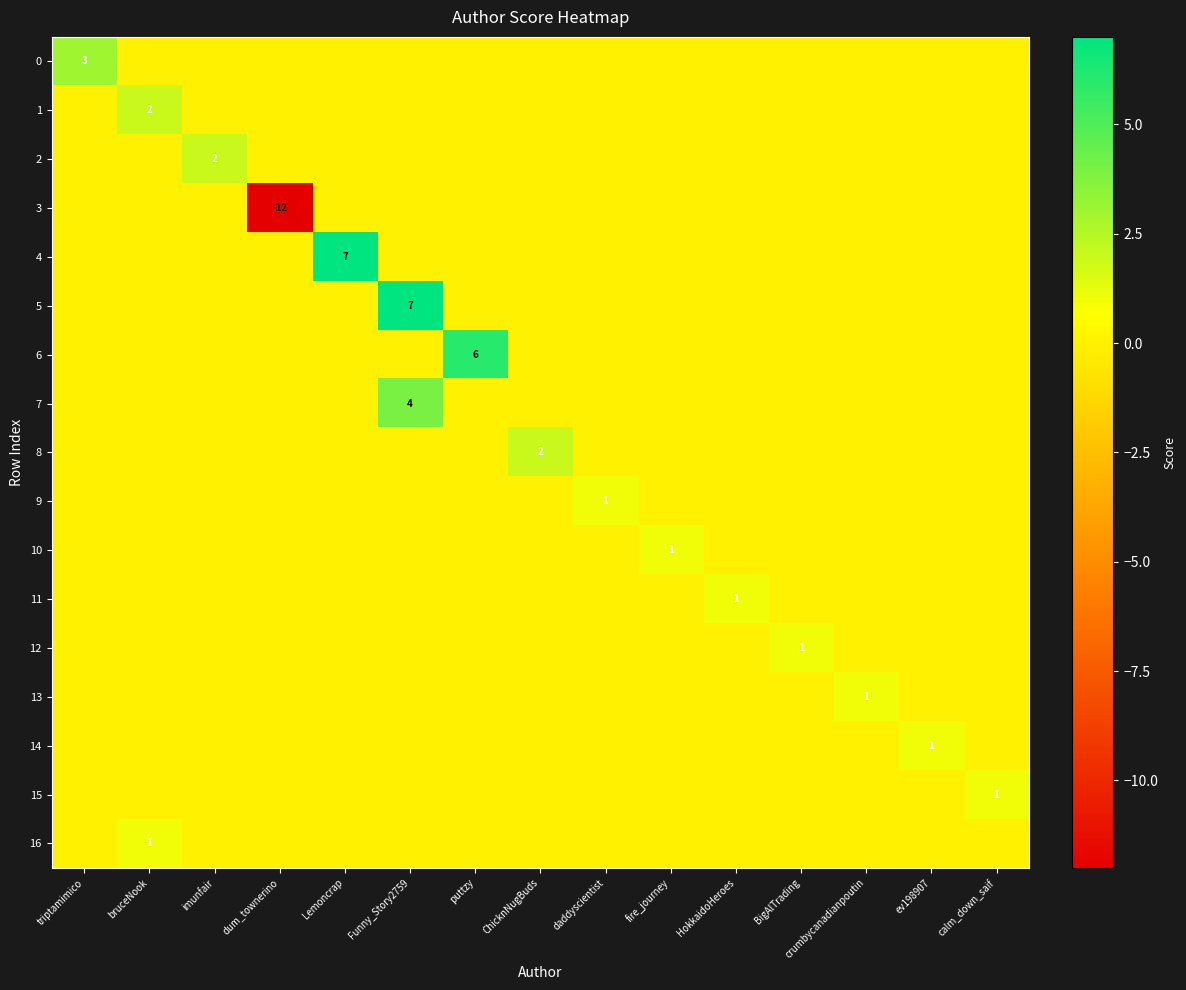

Is it true that 1 equals 0 at dum_townerino?

True